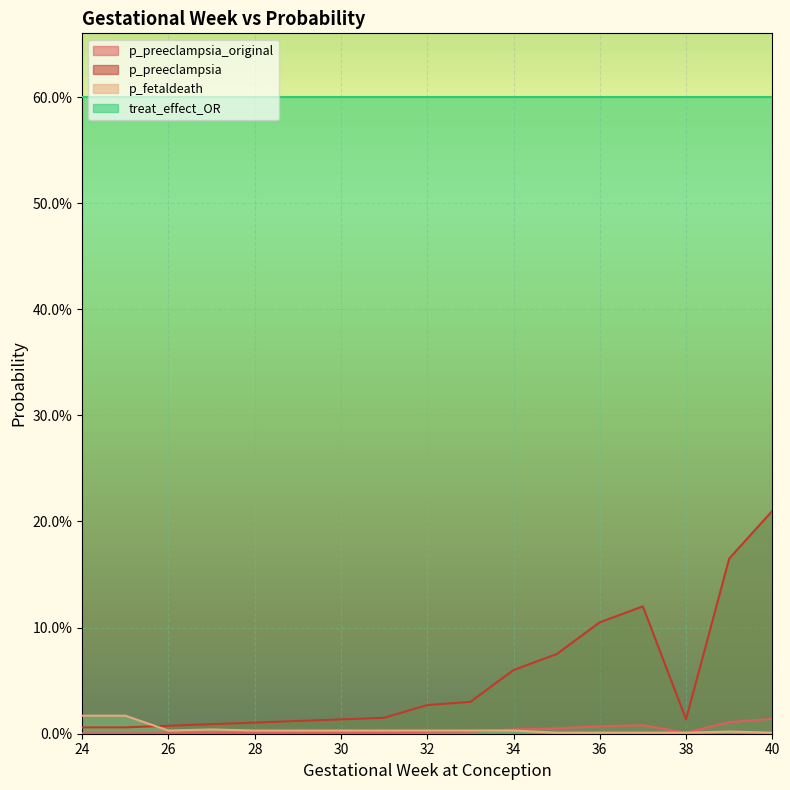

What are all the series names shown in the legend?

p_preeclampsia_original, p_preeclampsia, p_fetaldeath, treat_effect_OR